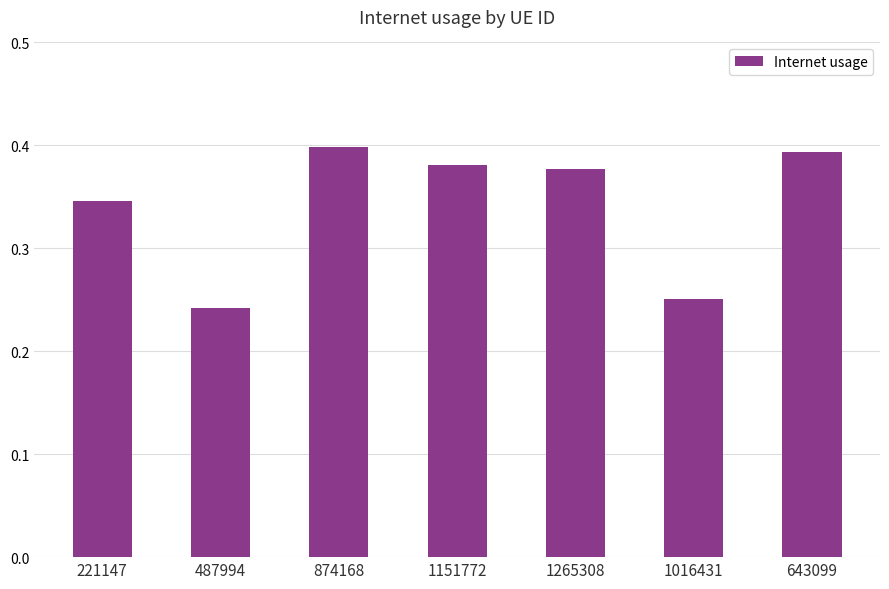

What is the sum of all values?

2.4